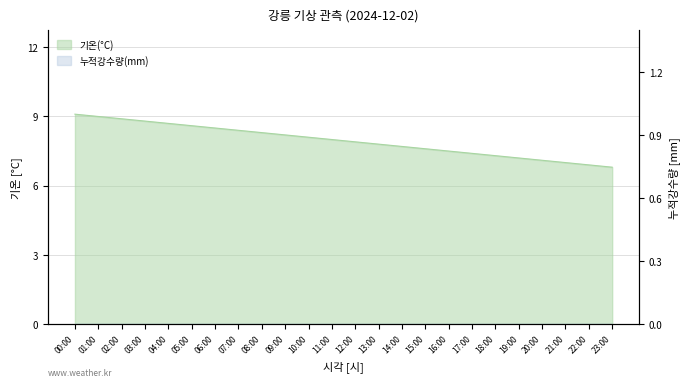

What is the sum of all values?

190.8